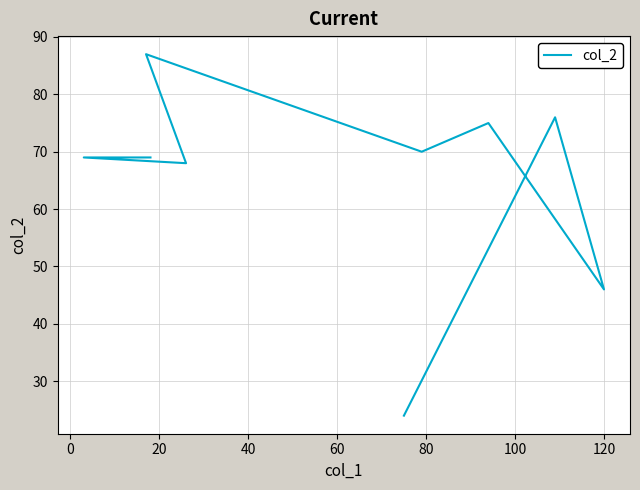

What is the difference between the maximum and minimum values?

63